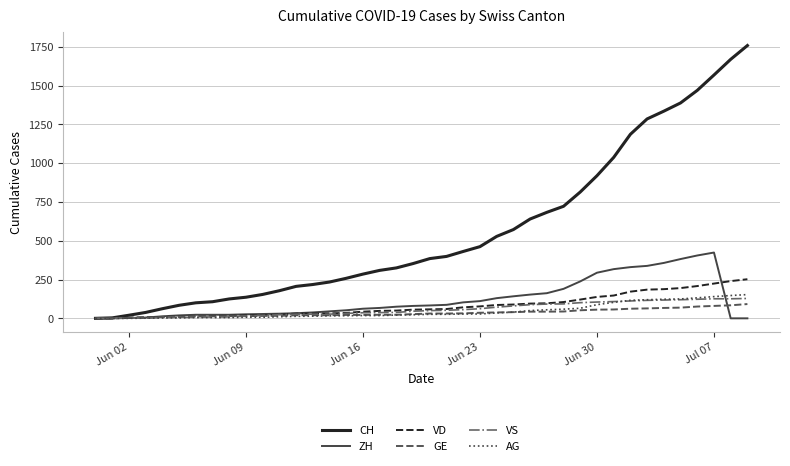

Which series has the largest total across all categories?

CH